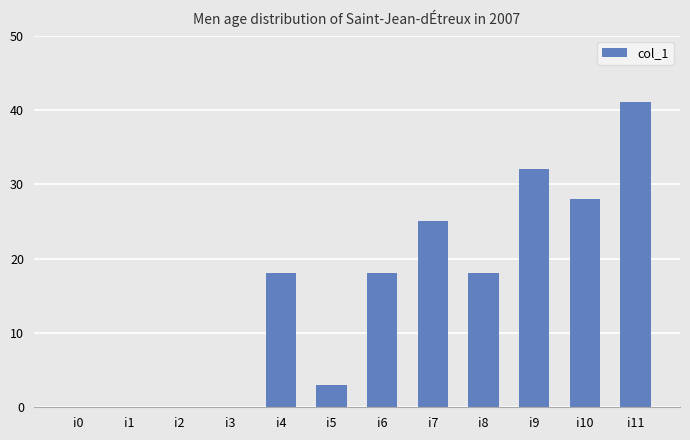

What is the maximum value shown in the chart?

41